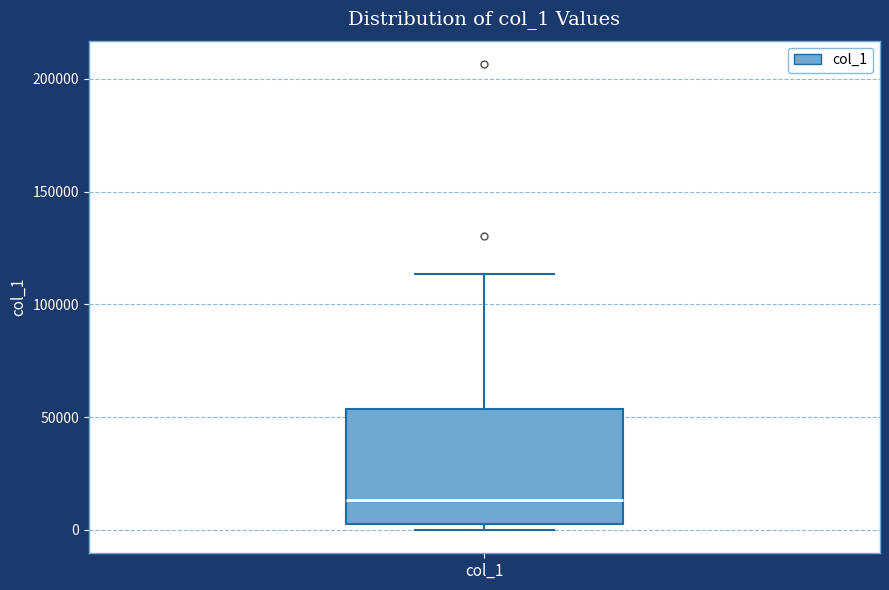

Read this box plot against the y-axis: the position of the median line, the range covered by the box, and the ends of both whiskers. The values are not printed on the chart, so give them approximately, as read against the axis.

median 15000, box 5000 to 55000, whiskers 0 to 115000